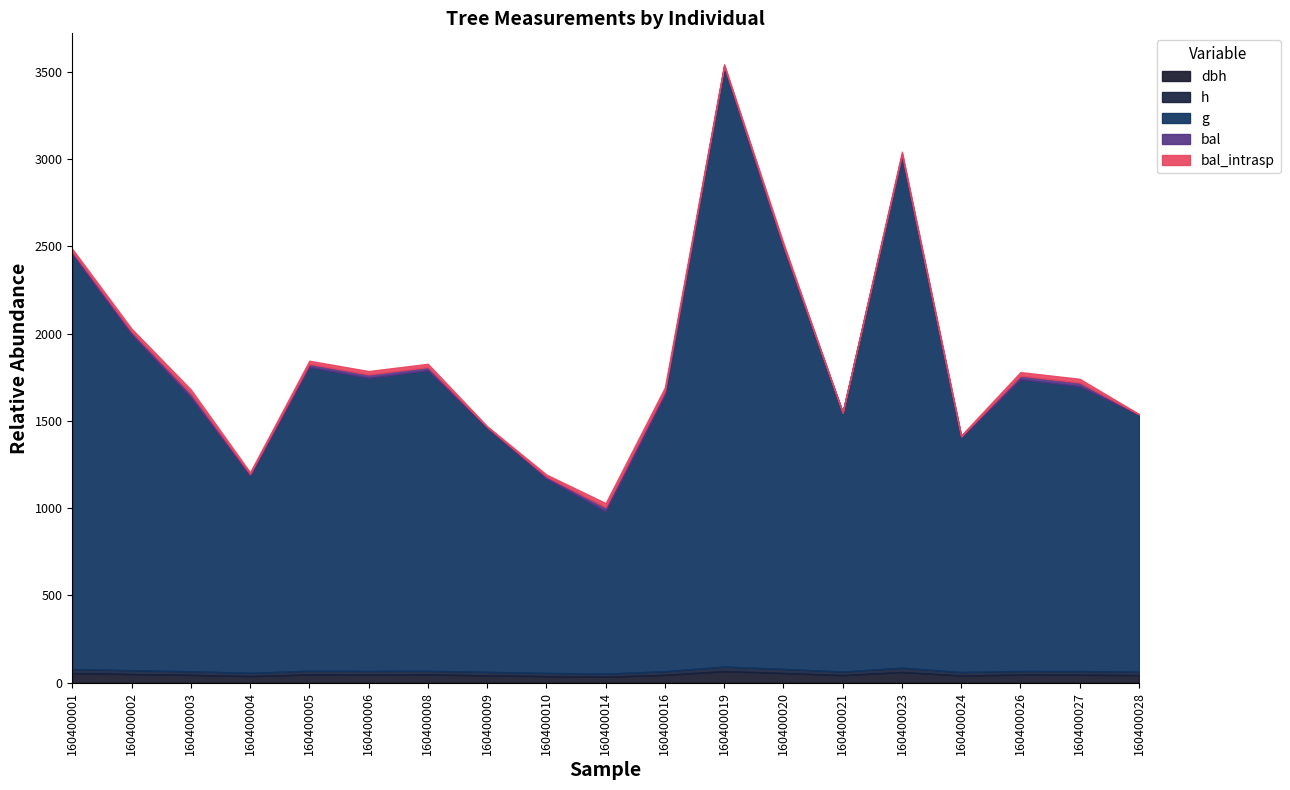

At which label is g closest to 2182?

160400001